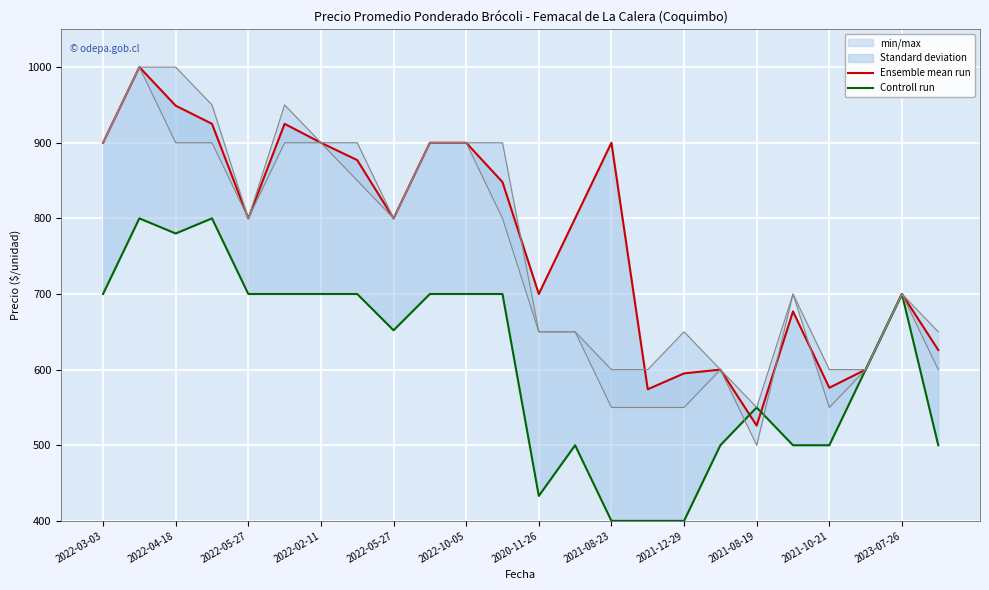

Which series has the largest range (max minus min)?

Ensemble mean run